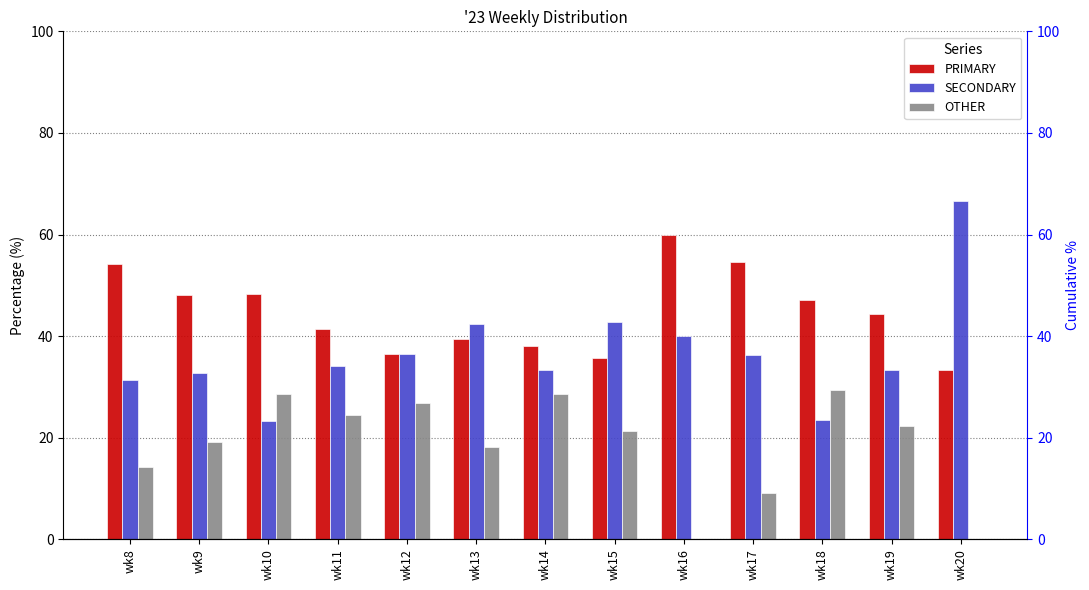

Is the value of PRIMARY at wk20 greater than the value of OTHER at wk10?

Yes